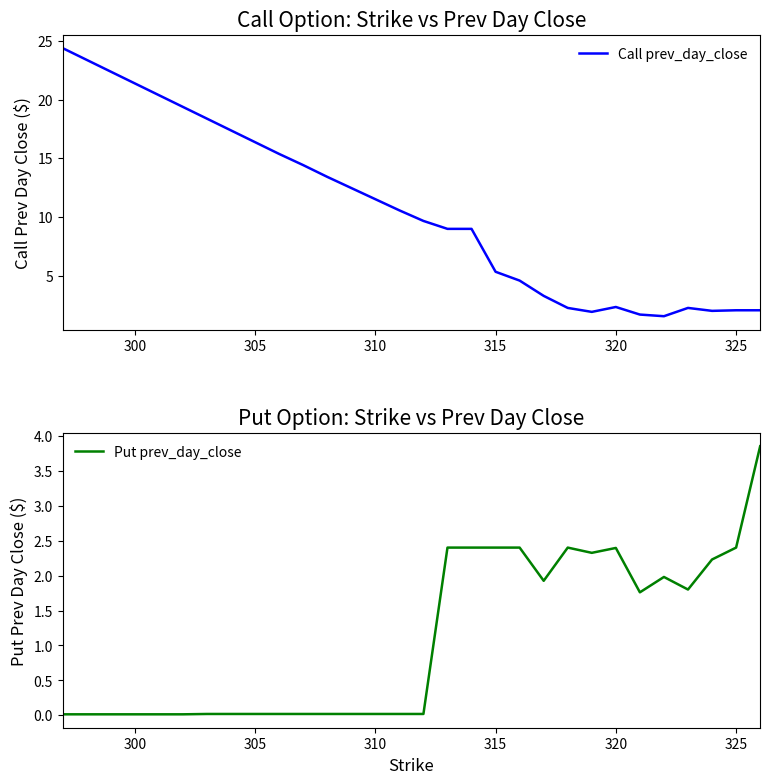

Is it true that Call prev_day_close equals 2.4 at 320?

True